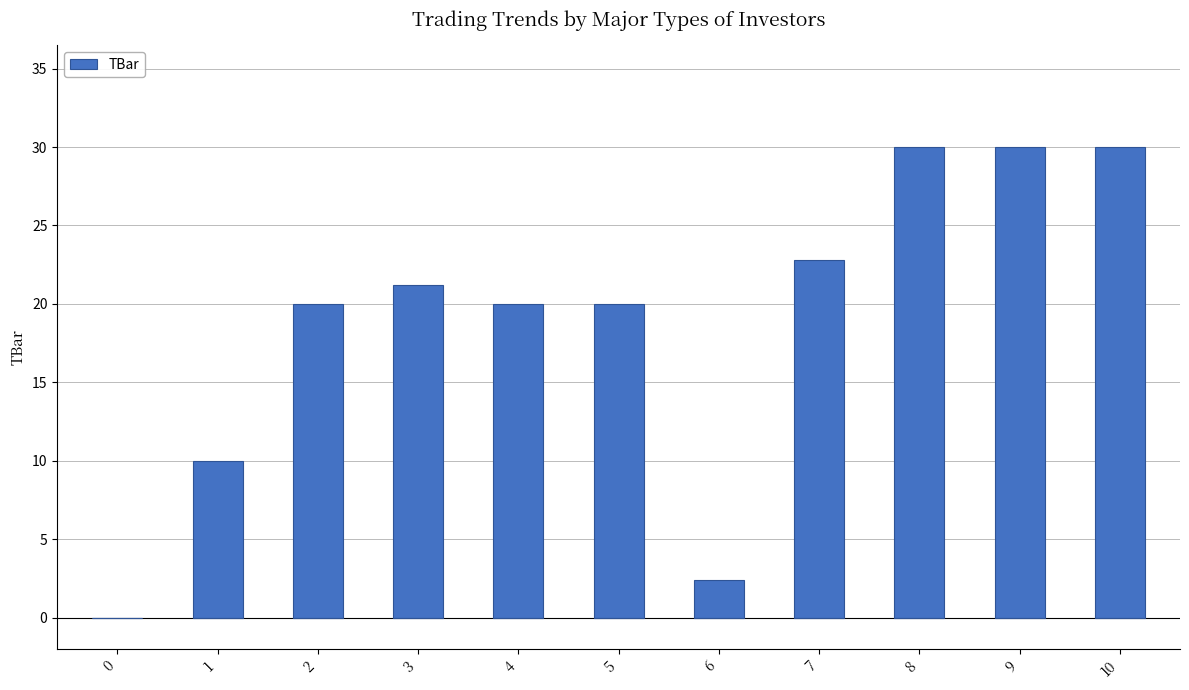

Count the values in the range 10 to 30.

9